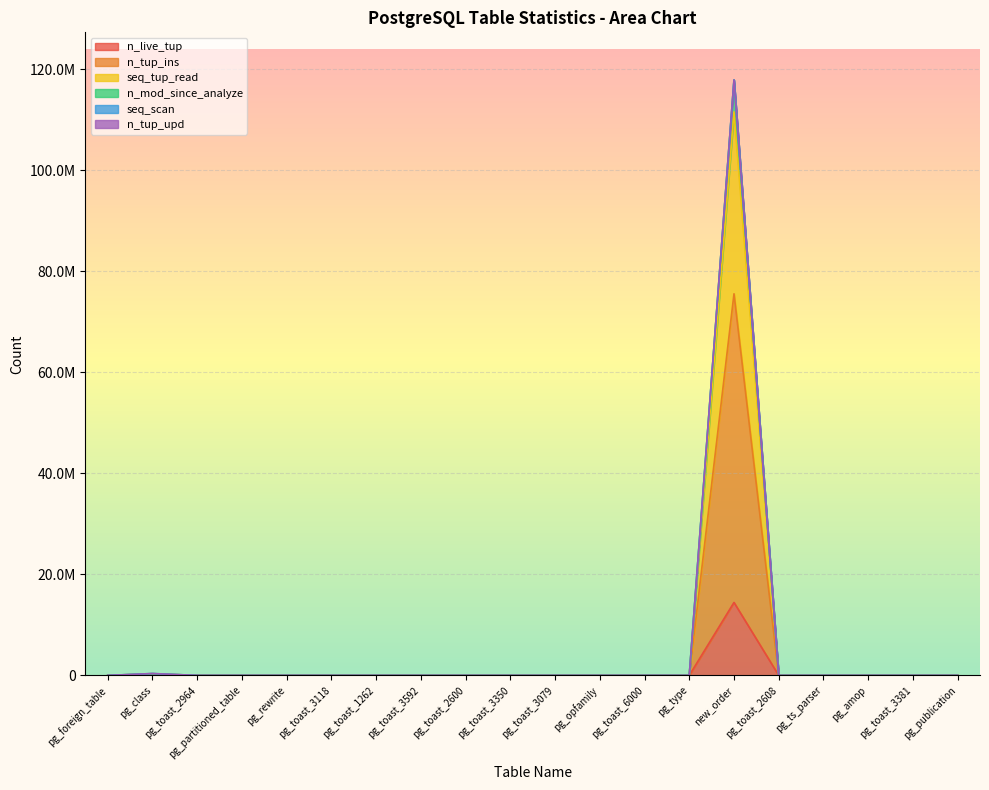

What is the total value across all series at pg_type?

2596